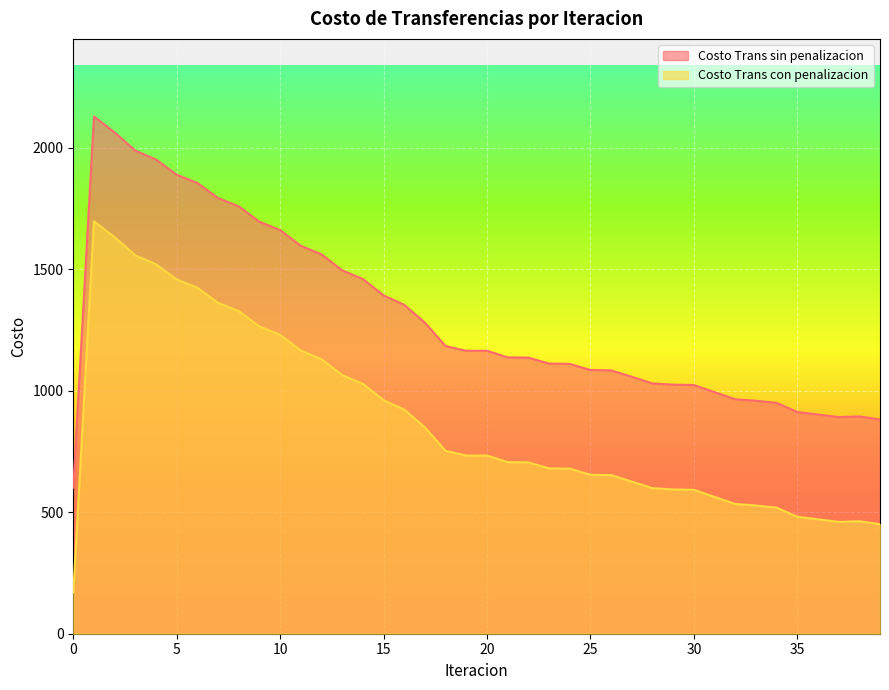

What are all the series names shown in the legend?

Costo Trans sin penalizacion, Costo Trans con penalizacion